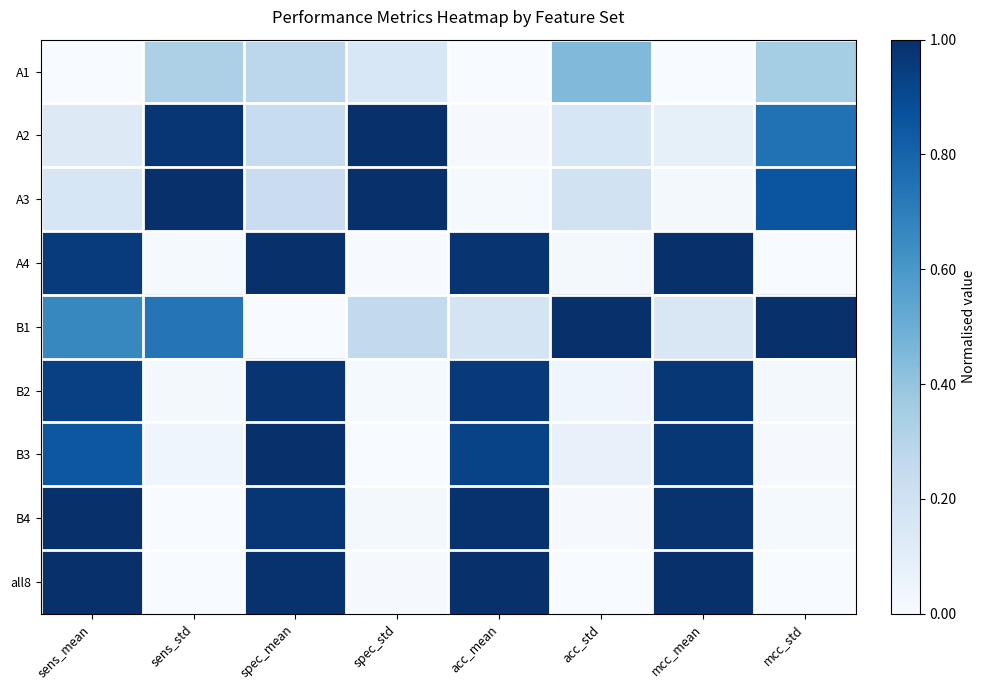

Which series has the largest total across all categories?

all8